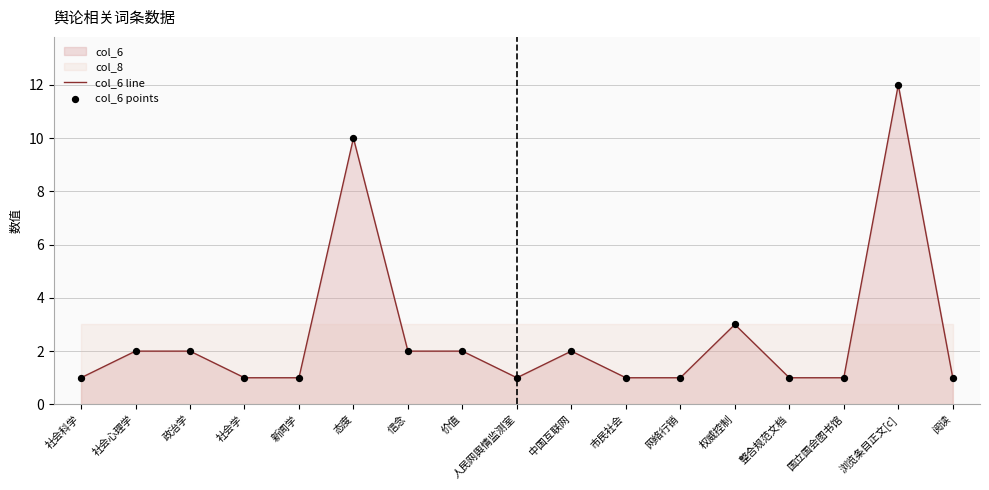

The col_6 line series shows 1 at 社会科学. True or false?

True